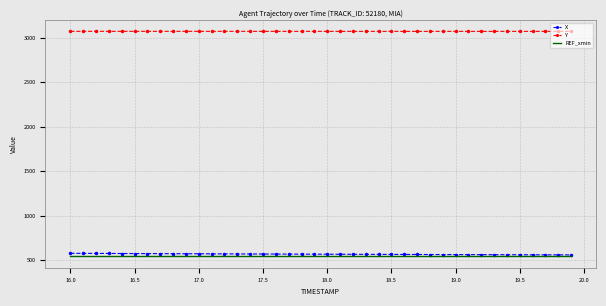

True or false: REF_xmin and Y cross at least once.

False